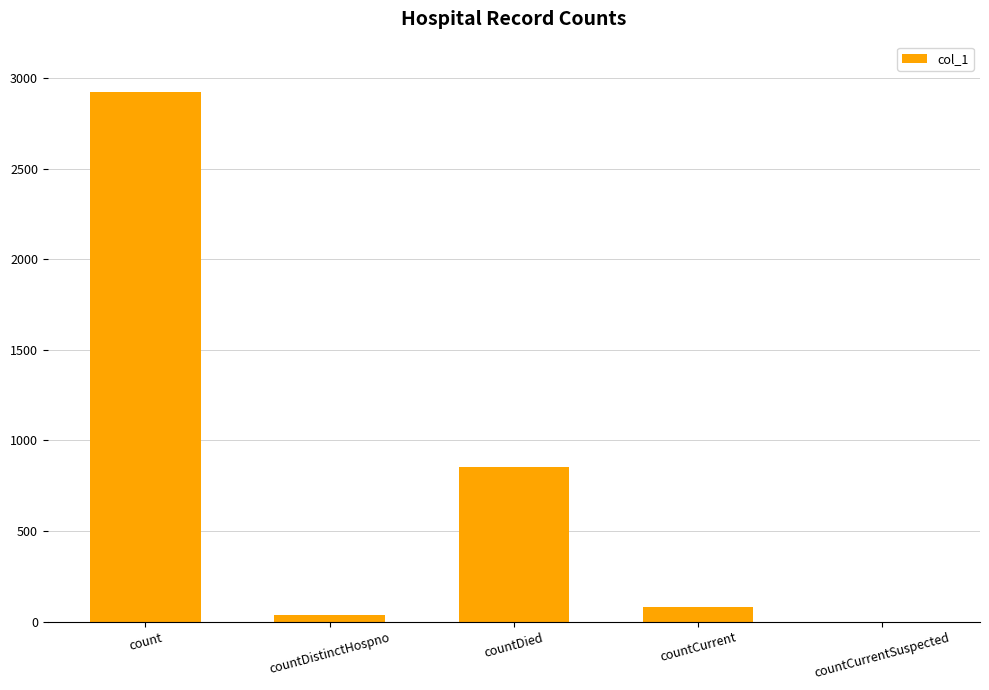

Reading left to right, what are all the values shown in this chart?

2920	36	852	81	0